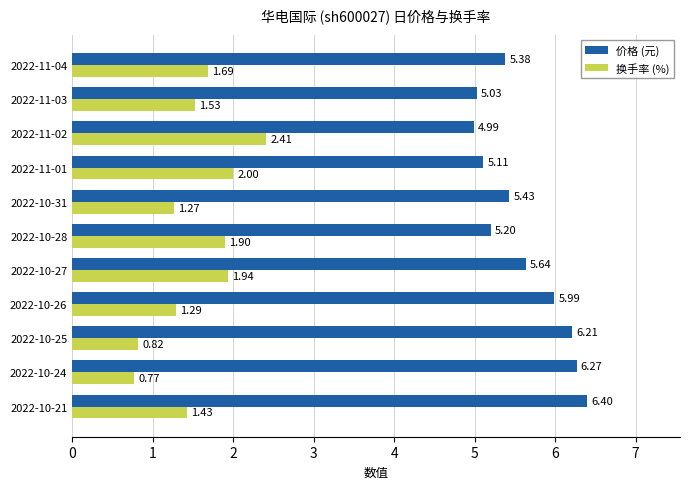

Between 2022-10-24 and 2022-11-02, which series saw the biggest shift?

换手率 (%)